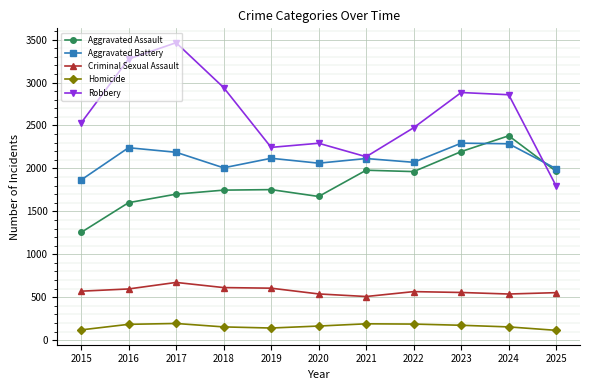

Which series has the largest total across all categories?

Robbery